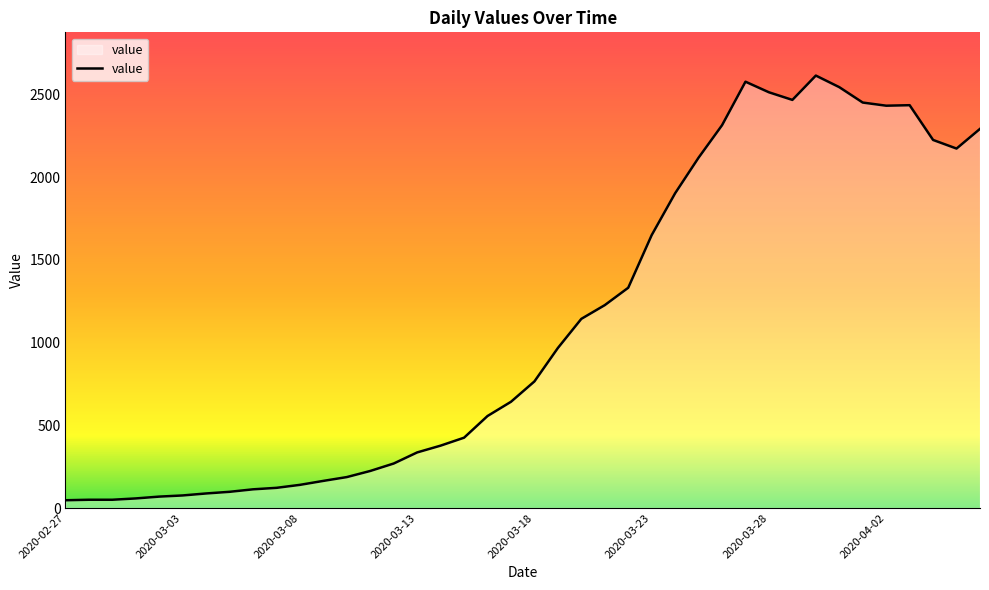

What is the difference between the maximum and minimum values?

2566